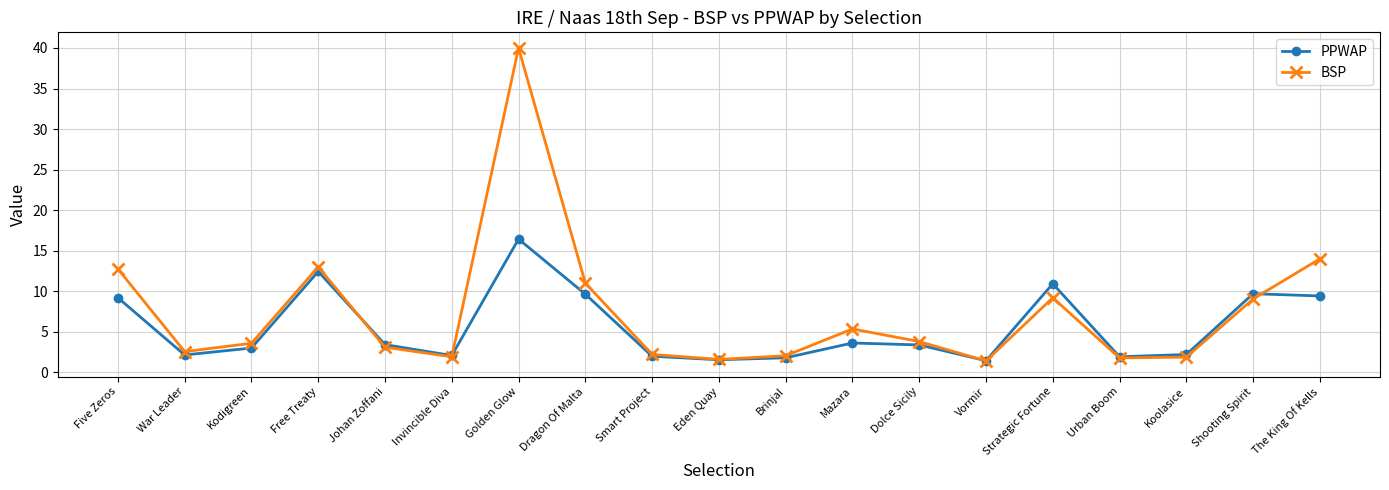

Which series ends up on top after the final intersection of BSP and PPWAP?

BSP